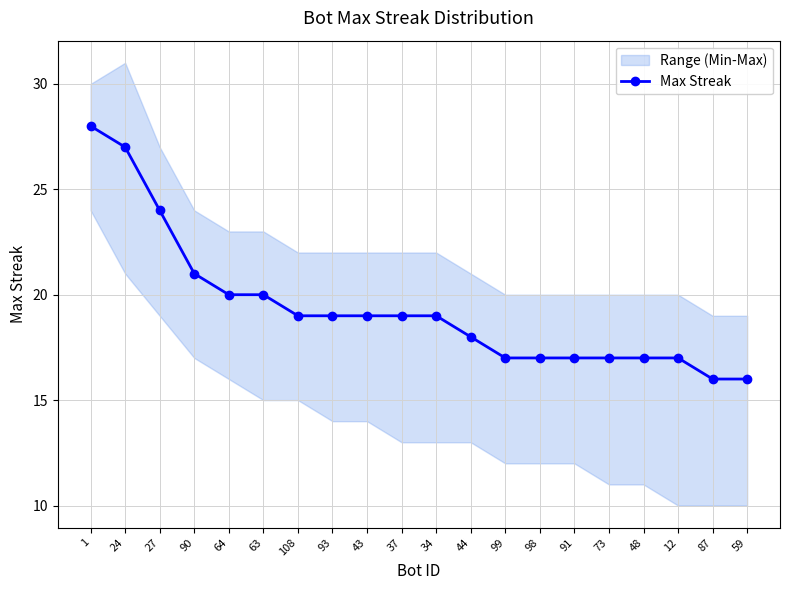

Where does the data first go above 19?

1